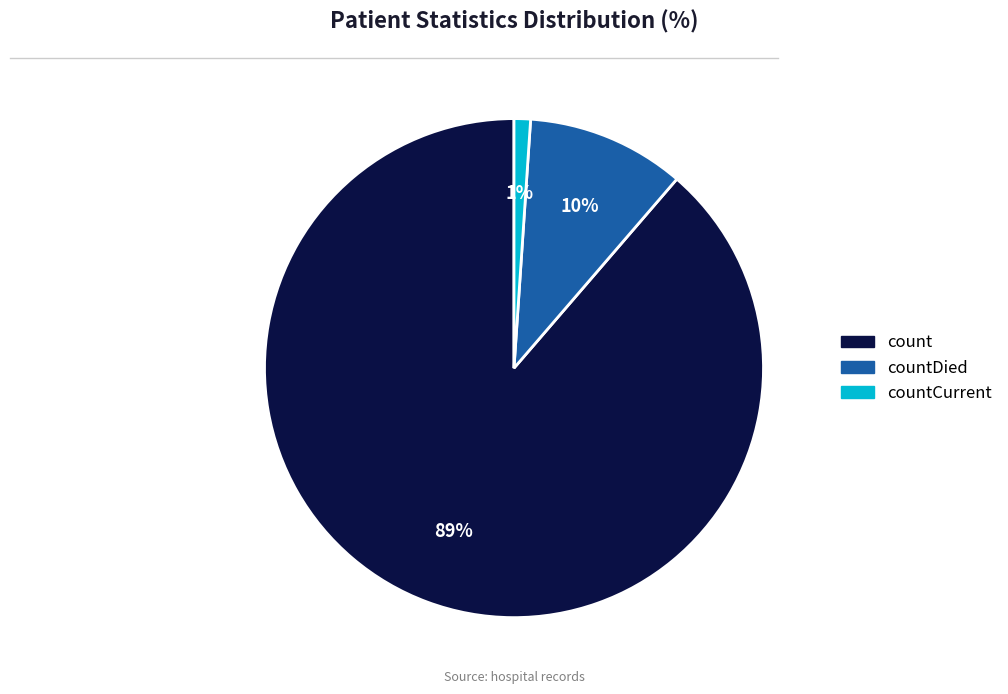

Is there a majority slice in this chart?

Yes